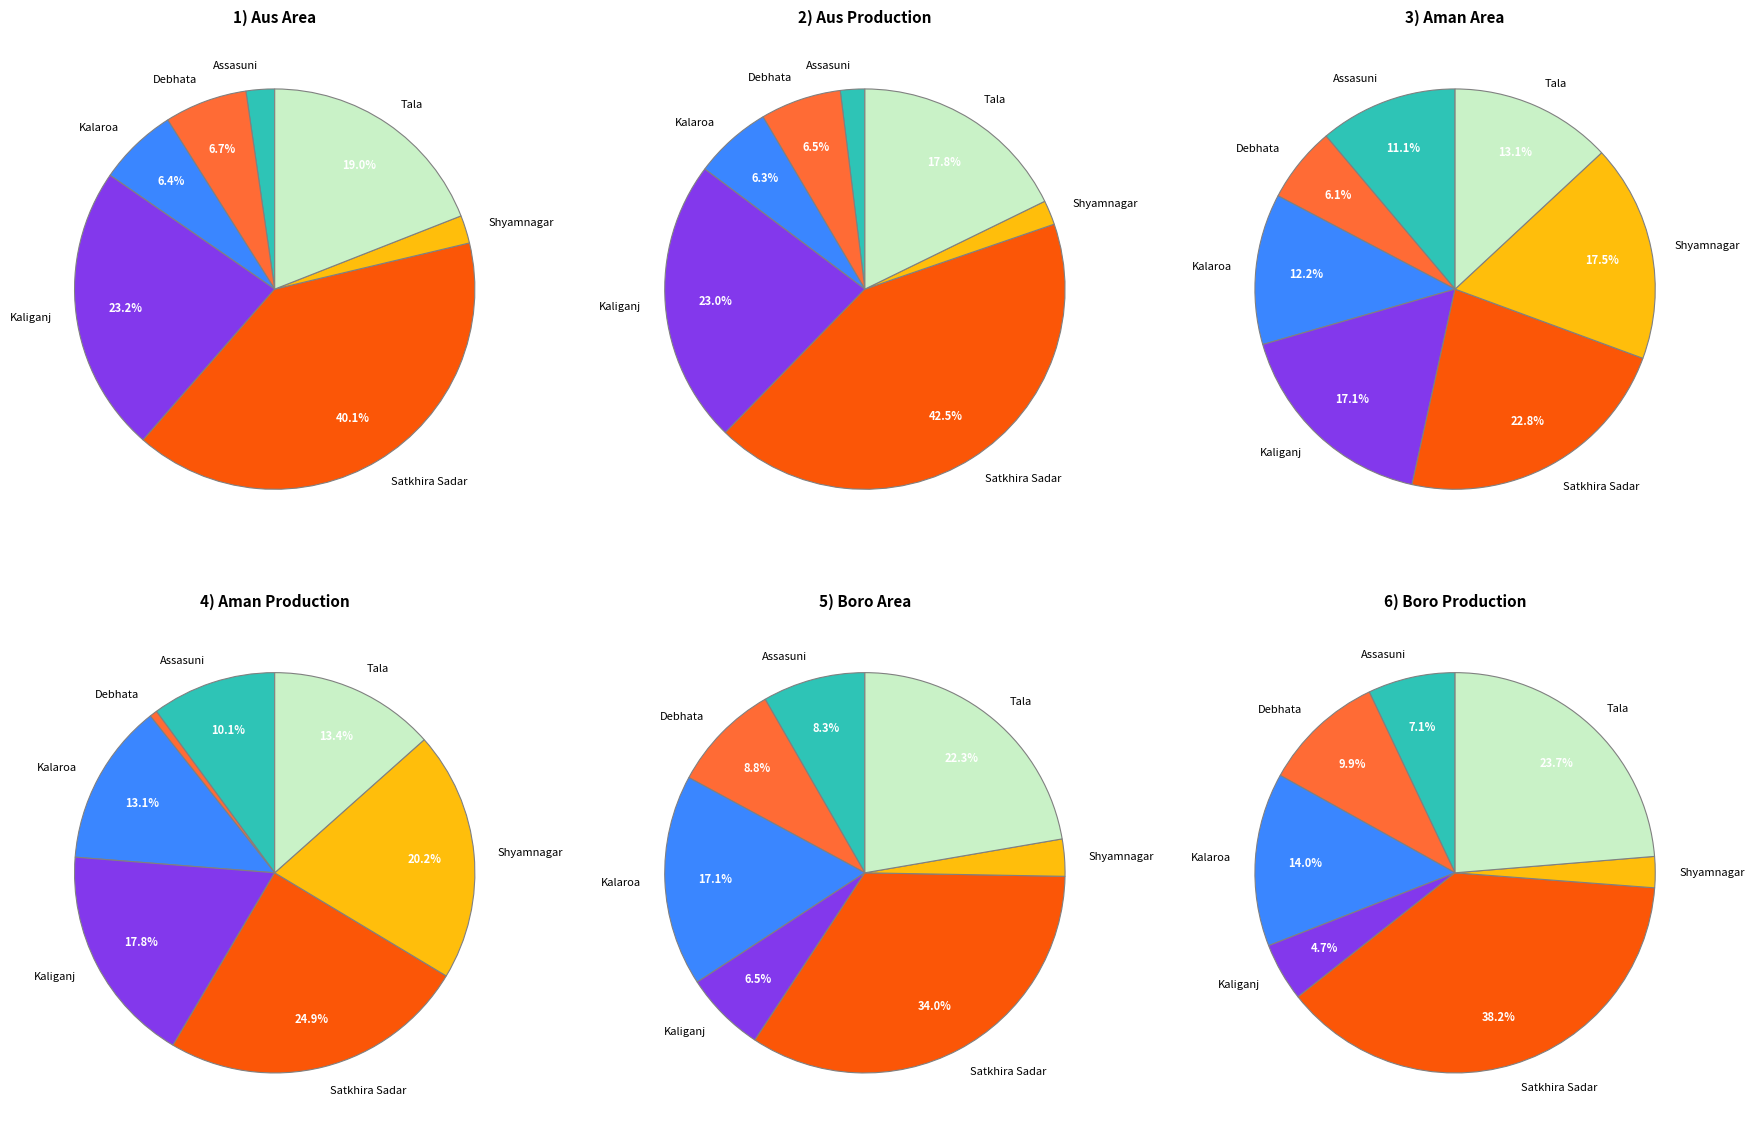

Which category has the smallest portion of the pie?

Assasuni